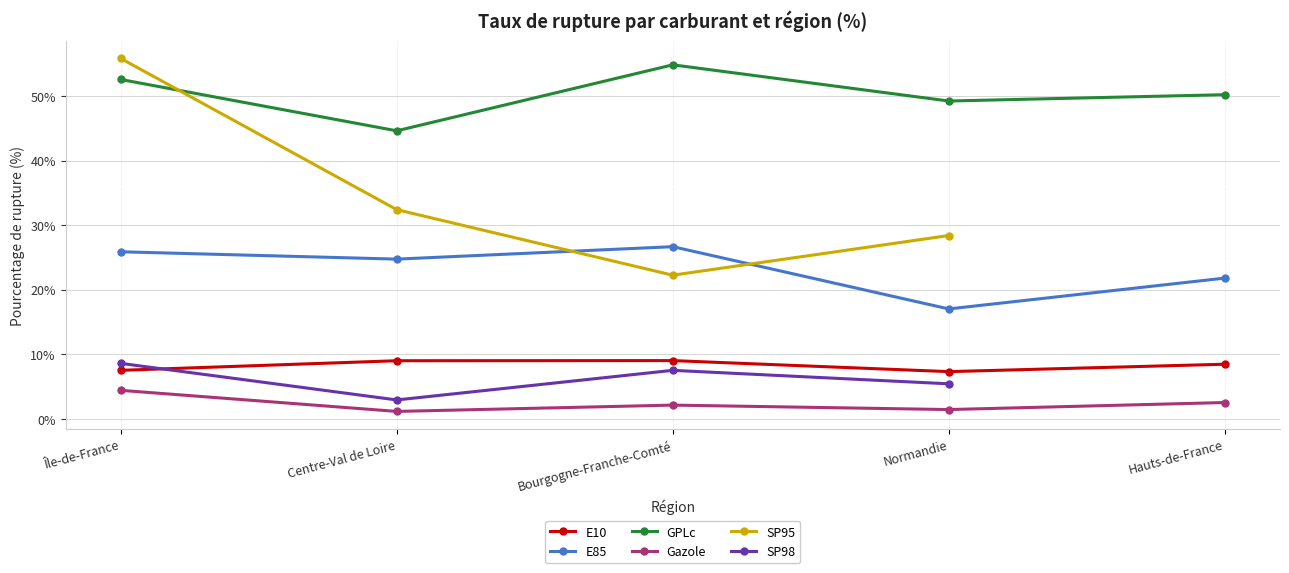

Which series changed the most between Centre-Val de Loire and Normandie?

E85